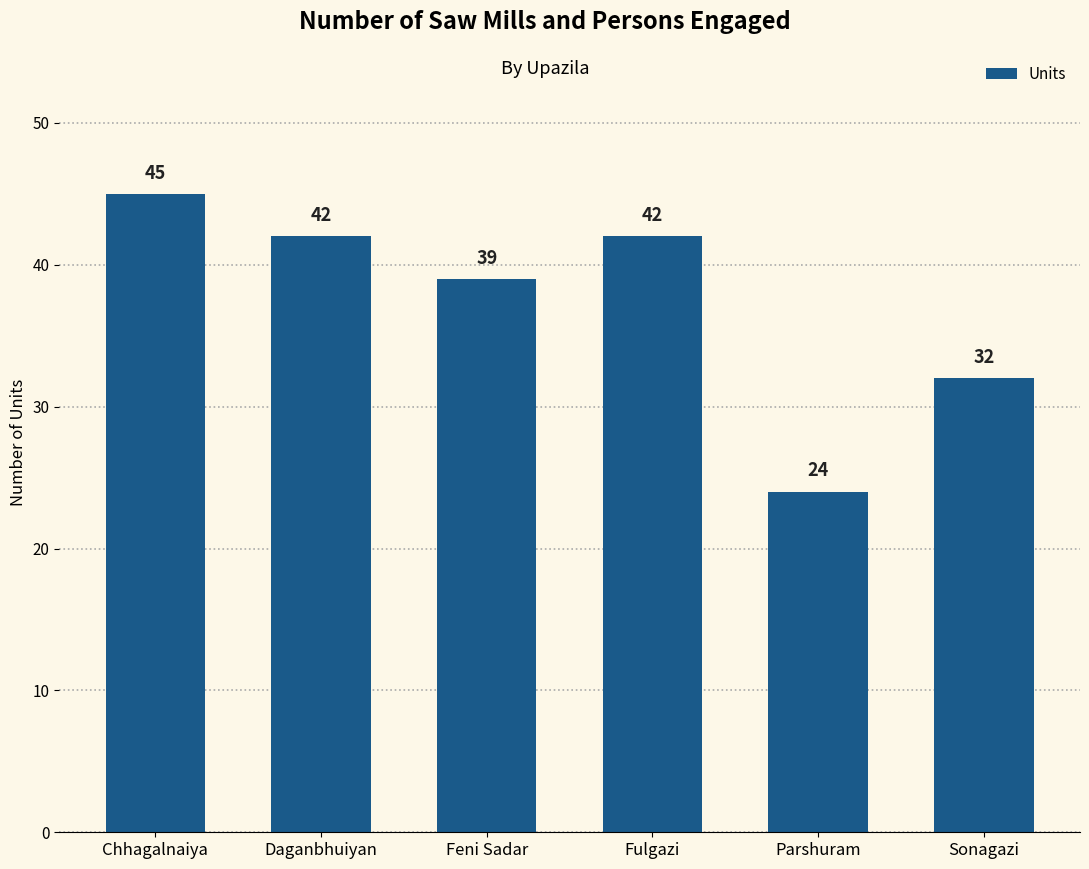

True or false: the data shows 42 at Fulgazi.

True